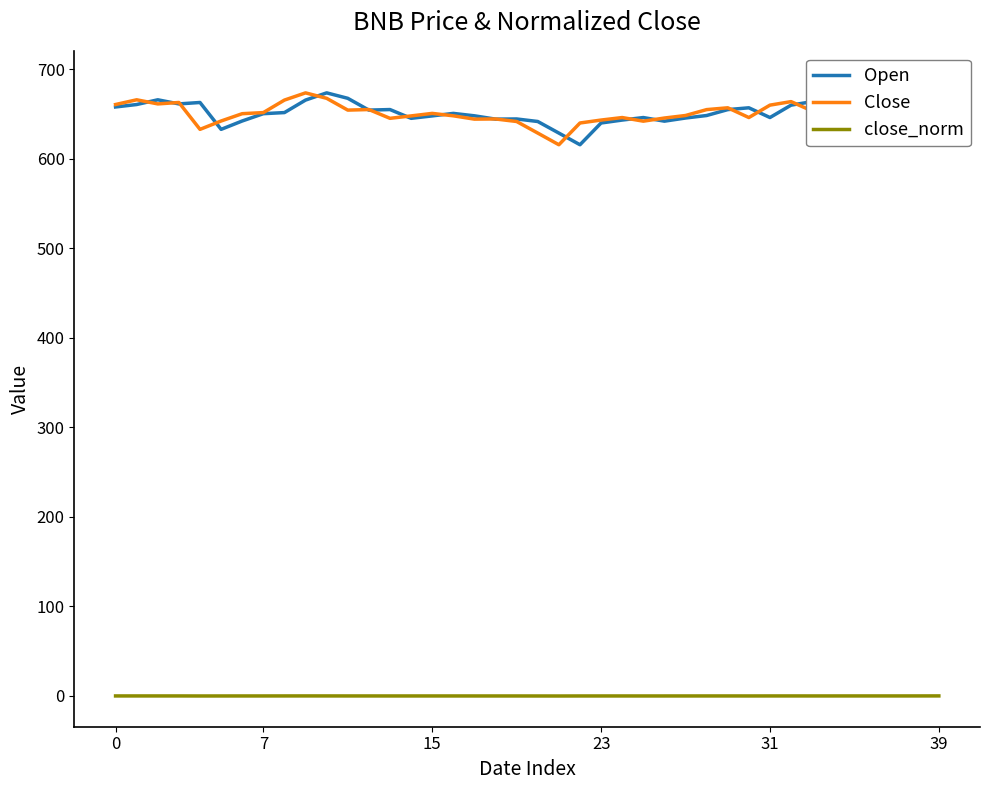

What is the value of the Close point at the 39th from the left?

668.9